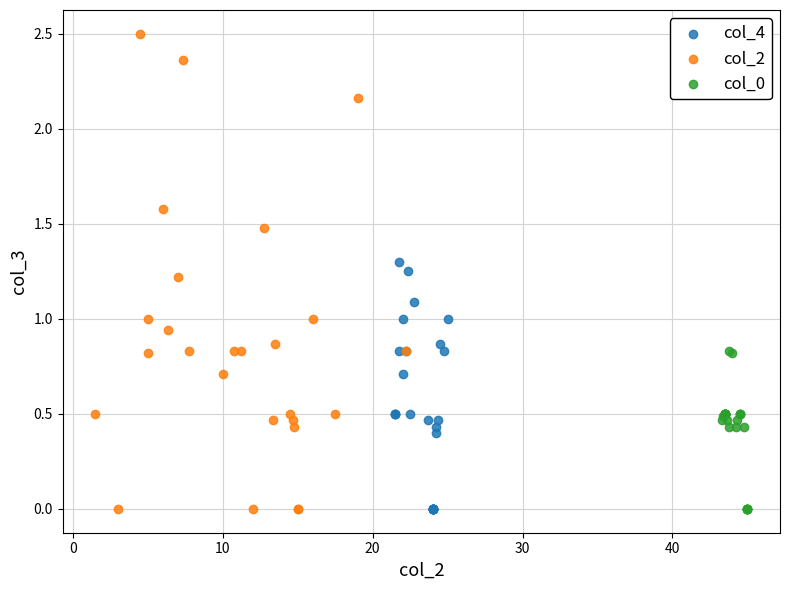

What are all the series names shown in the legend?

col_4, col_2, col_0